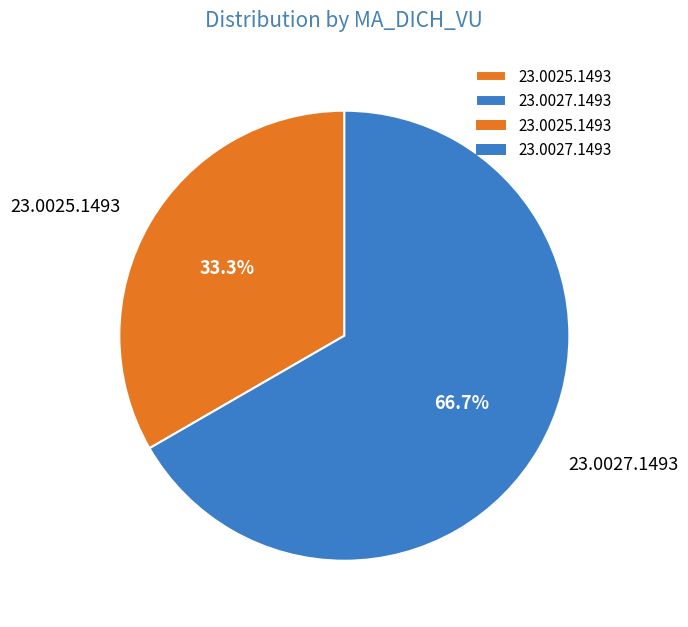

Between 23.0027.1493 and 23.0025.1493, which is larger?

23.0027.1493